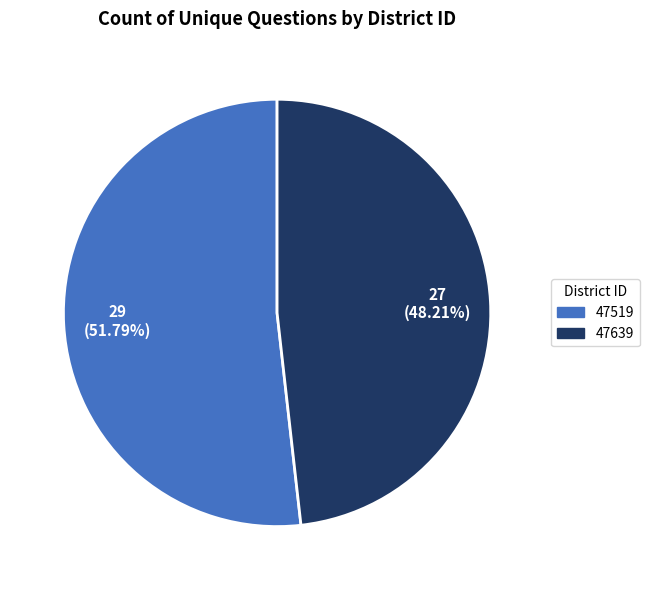

What is the smallest slice in the pie chart?

47639